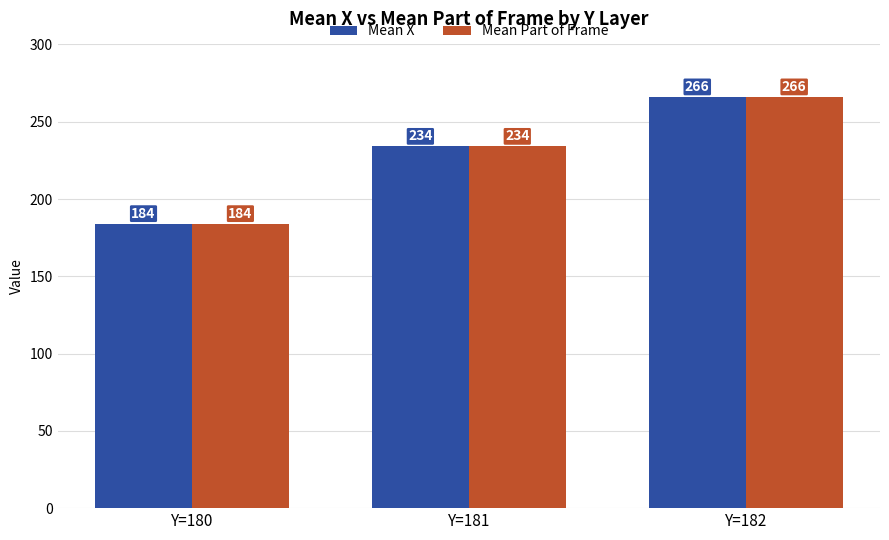

Is it true that Mean X equals 247 at Y=180?

False